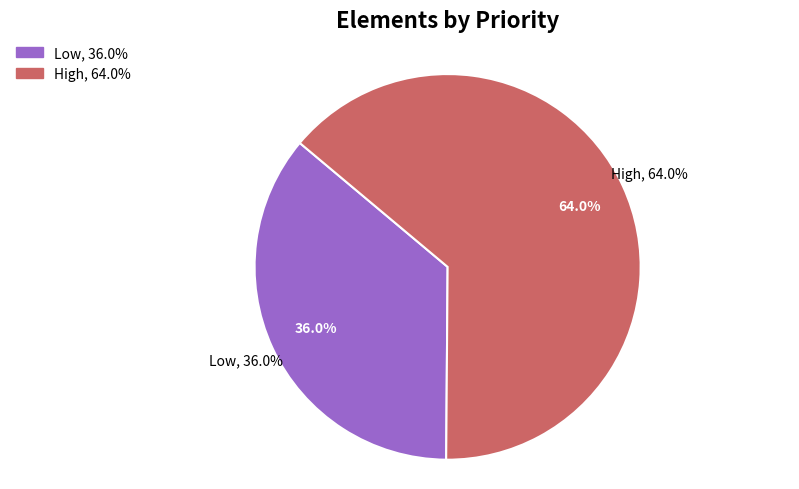

Does 7 represent more than half of the total?

No